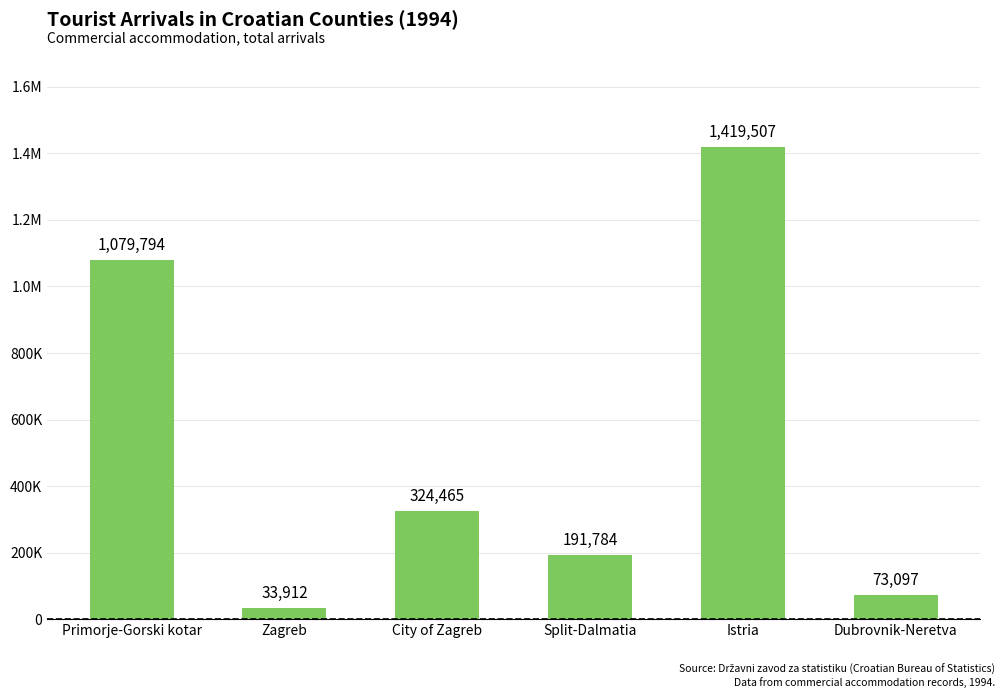

Are the bars horizontal?

No